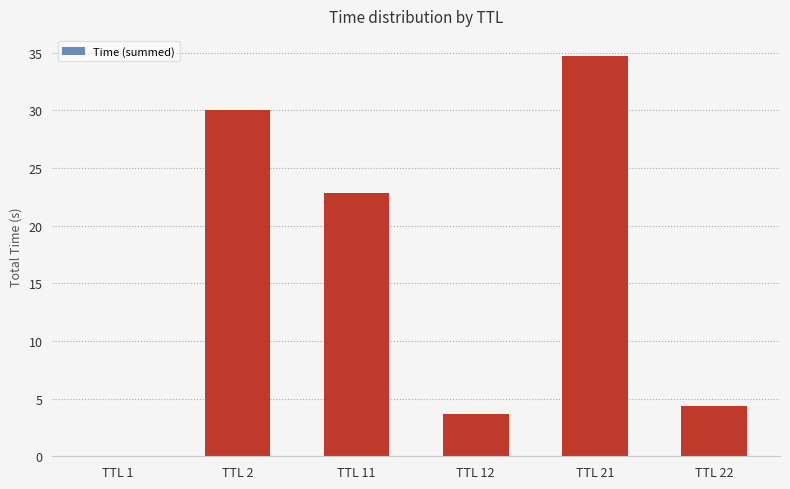

What is the sum of all values?

95.5